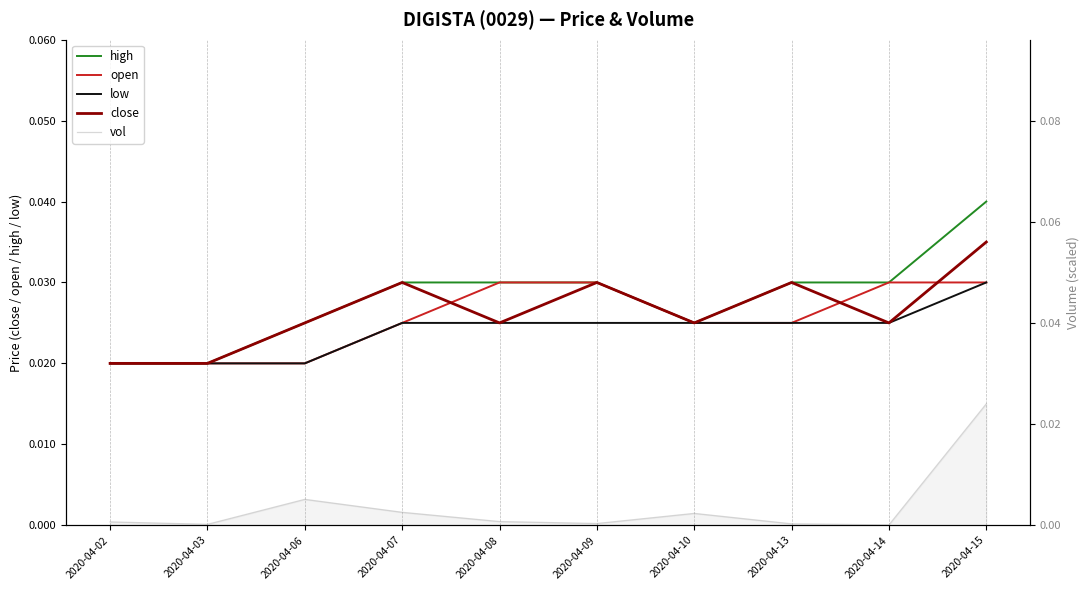

Is the value of high at 2020-04-06 greater than the value of low at 2020-04-02?

Yes